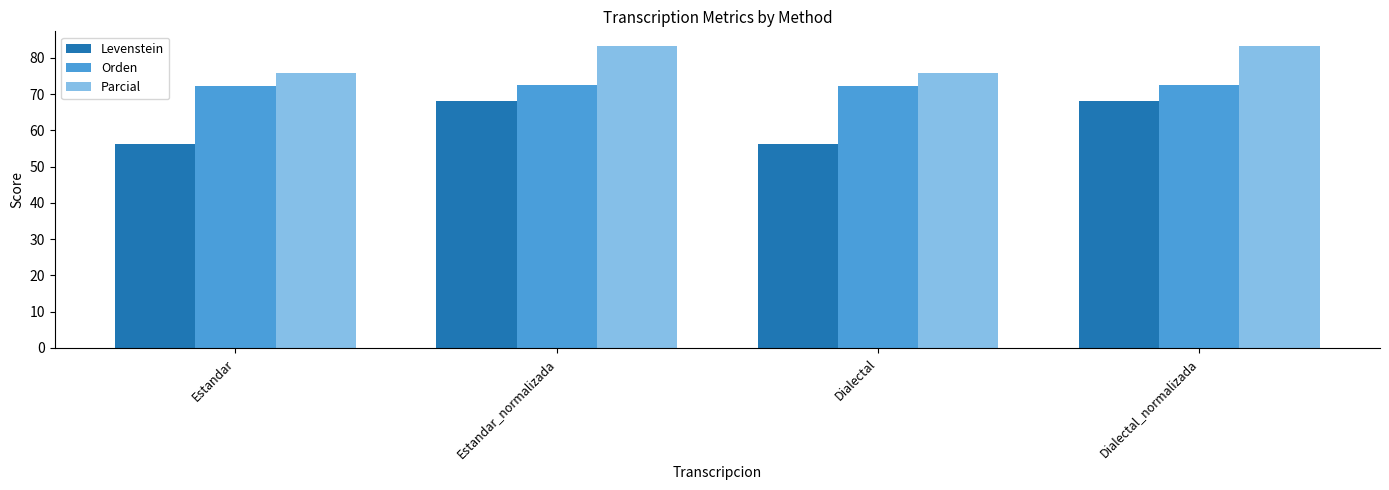

What is the spread (max minus min) of values at Estandar_normalizada?

15.2